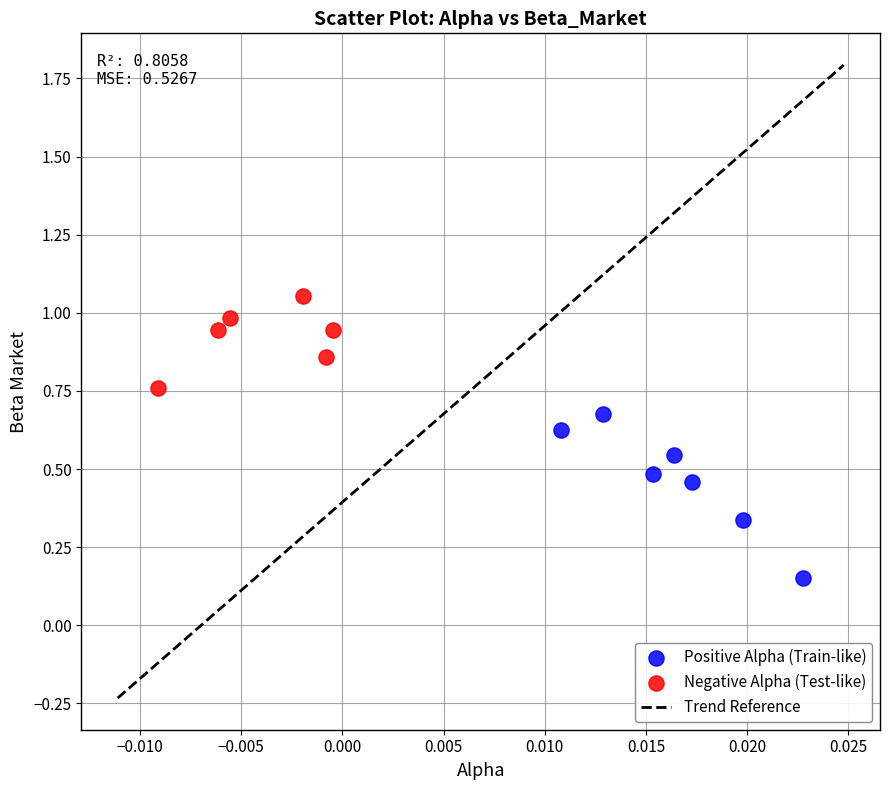

Which series reaches the minimum Y coordinate?

Positive Alpha (Train-like)